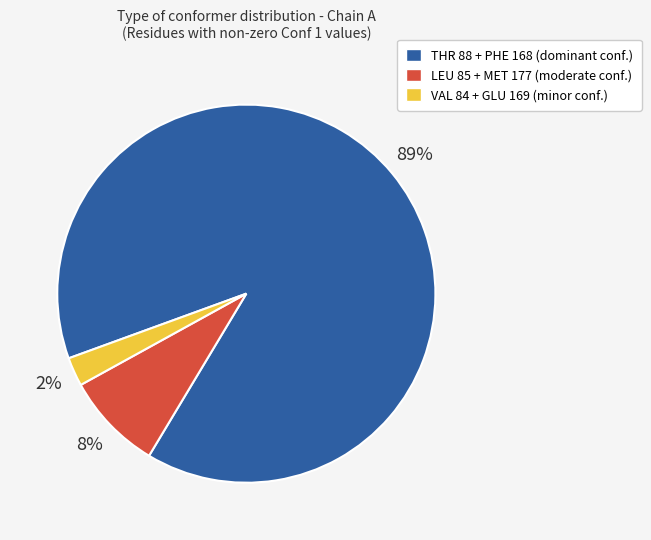

To the nearest percent, what is the average slice percentage?

33%